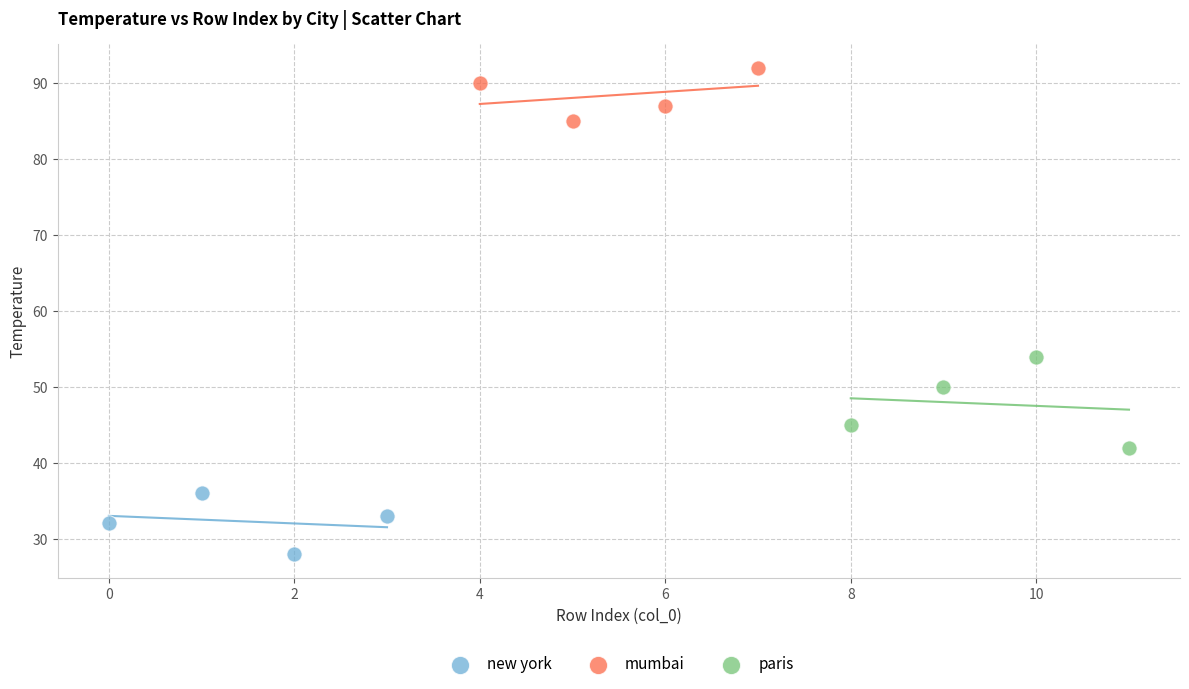

Which series reaches the maximum Y coordinate?

mumbai